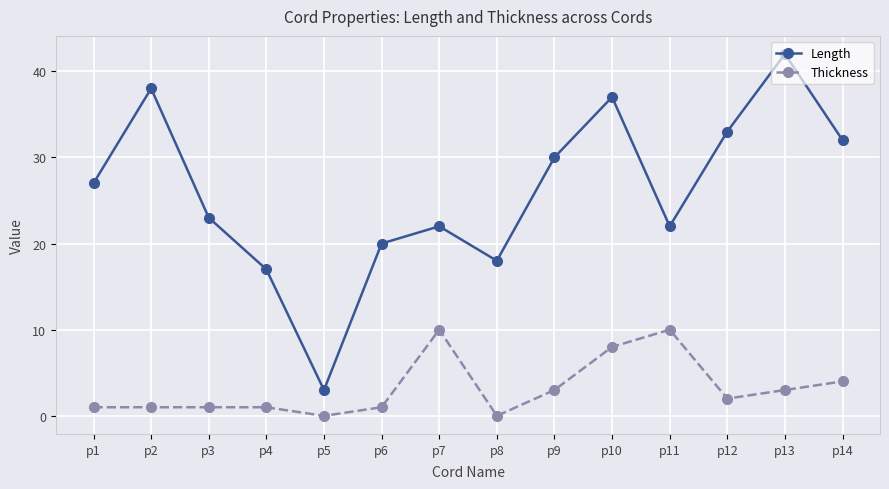

Which series changed the most between p6 and p13?

Length